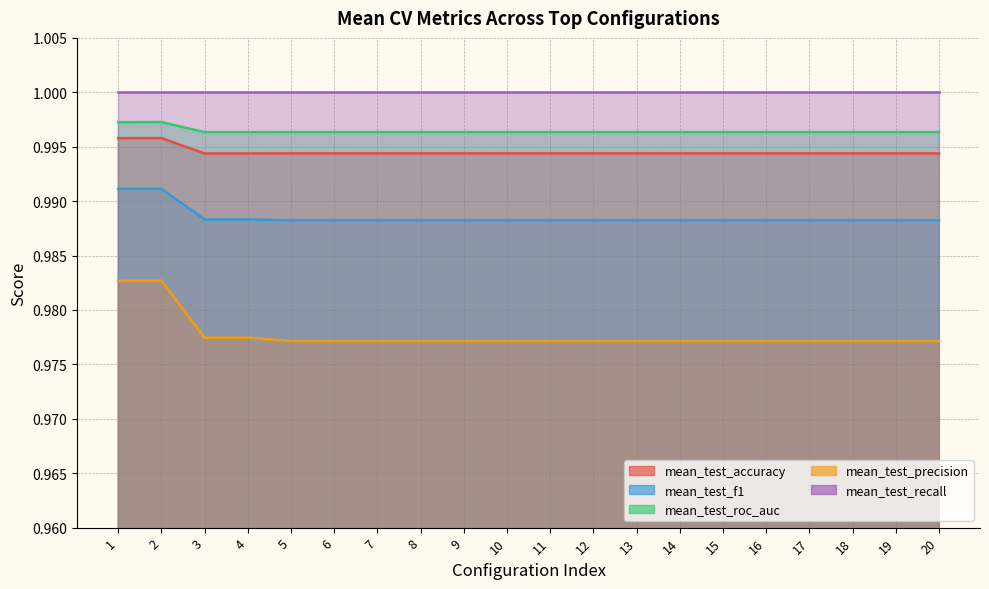

At which category does the chart reach its minimum across all series?

5